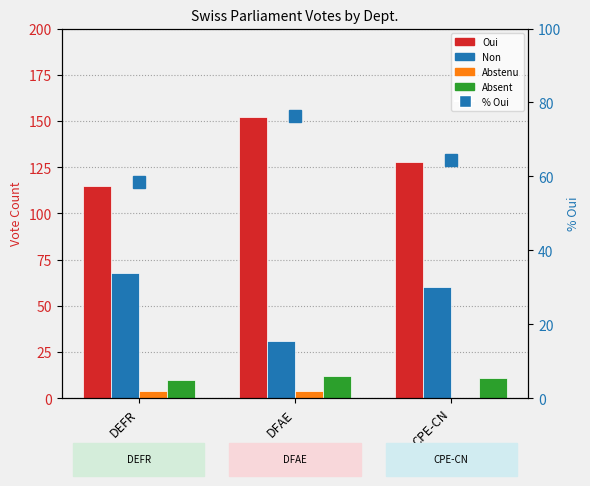

What is the total value across all series at DFAE?

275.4